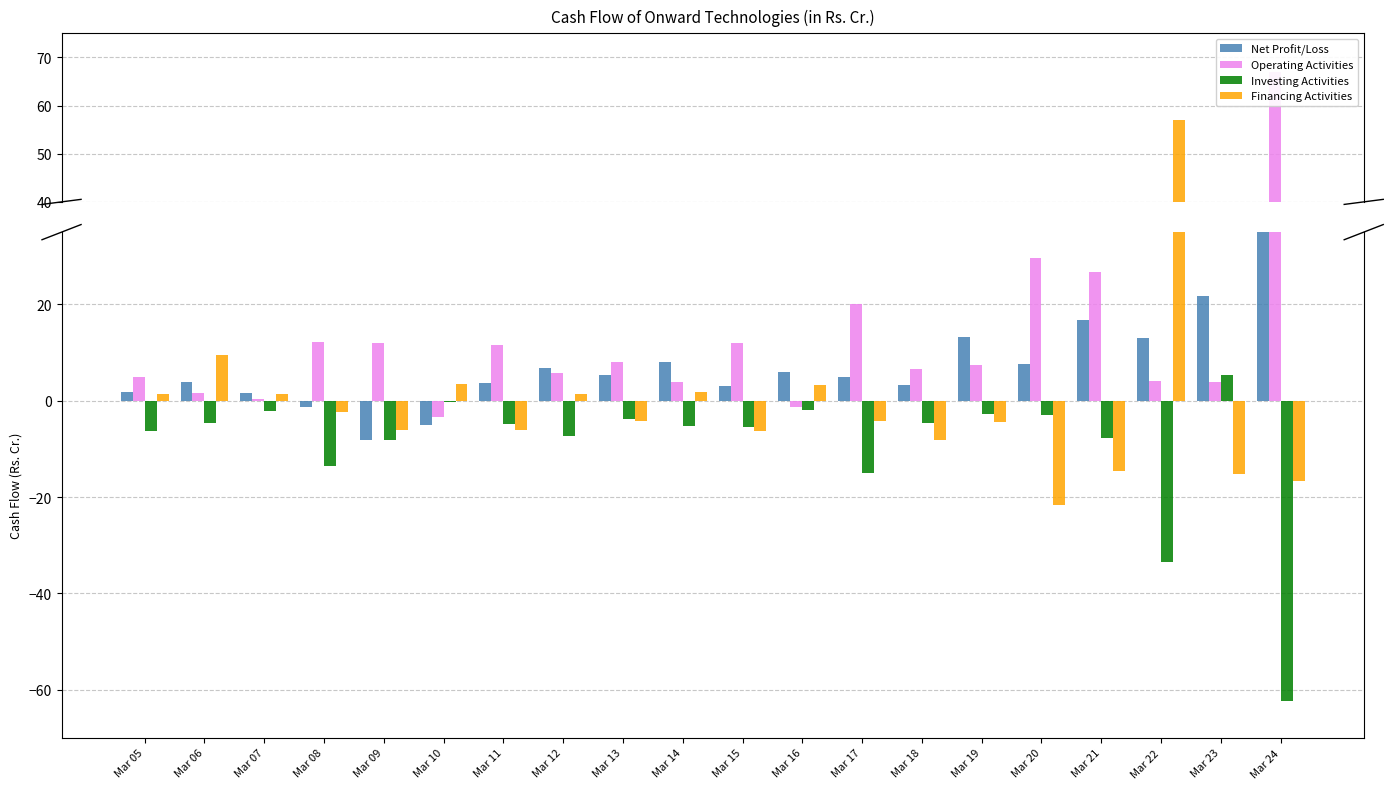

At how many categories does at least one series exceed -36?

20